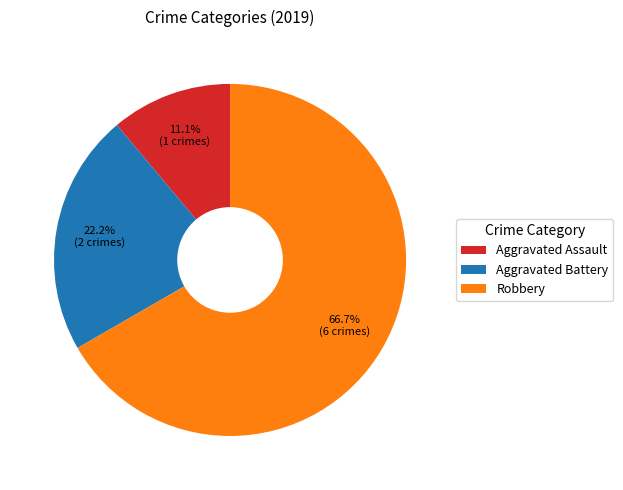

To the nearest percent, what is the average slice percentage?

33%